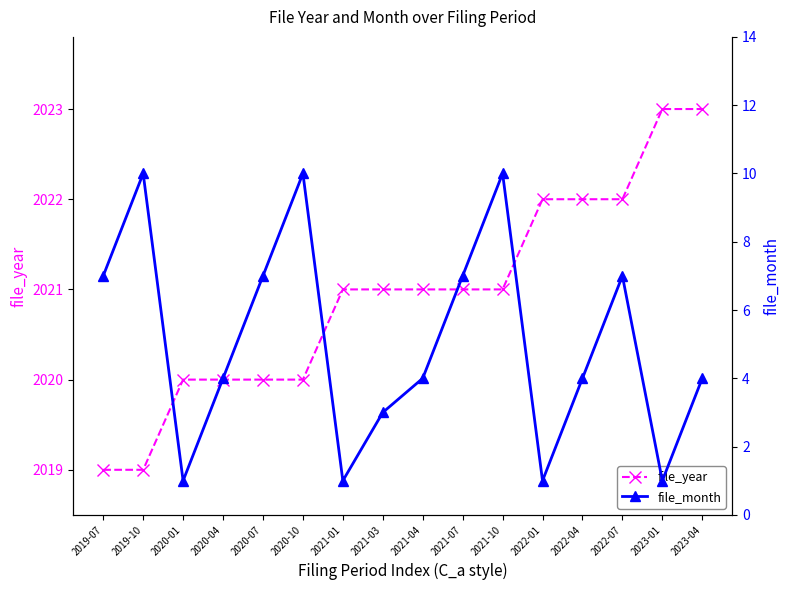

Reading left to right, what are all the values shown in this chart?

file_year: 2019	2019	2020	2020	2020	2020	2021	2021	2021	2021	2021	2022	2022	2022	2023	2023
file_month: 7	10	1	4	7	10	1	3	4	7	10	1	4	7	1	4